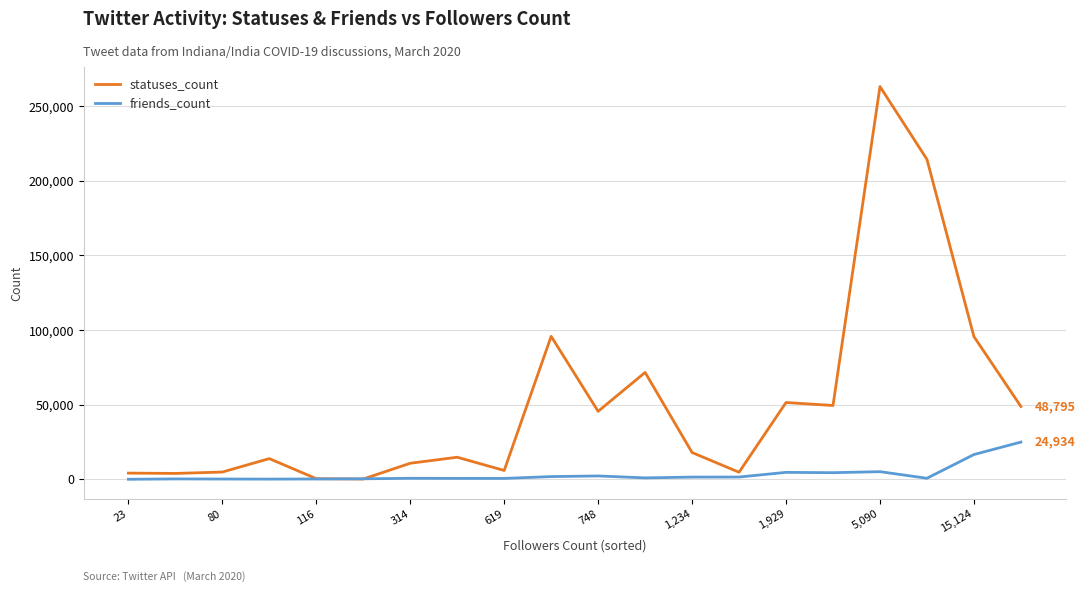

What is the maximum value for friends_count?

24934